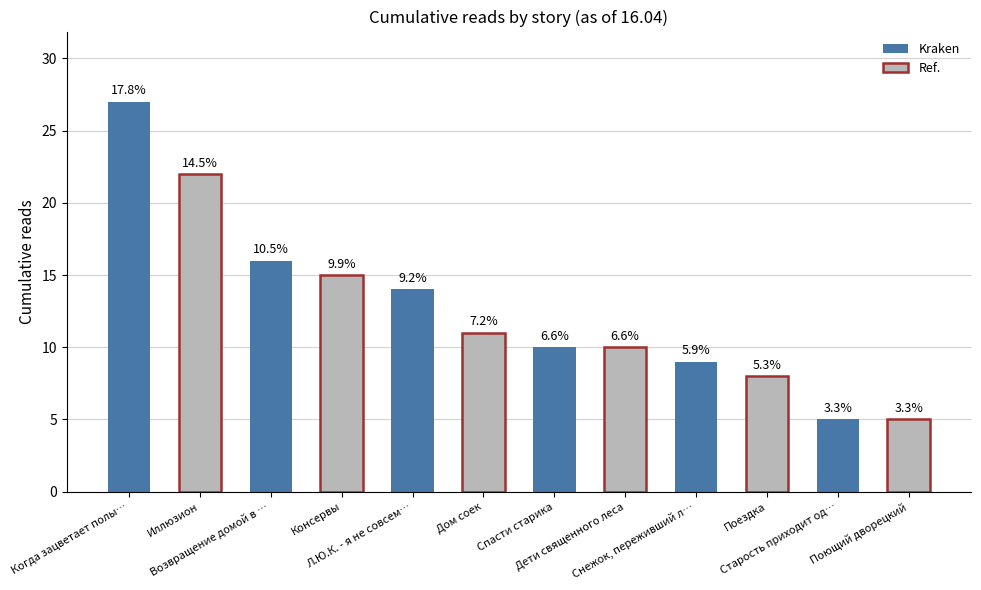

Does the chart contain any negative values?

No